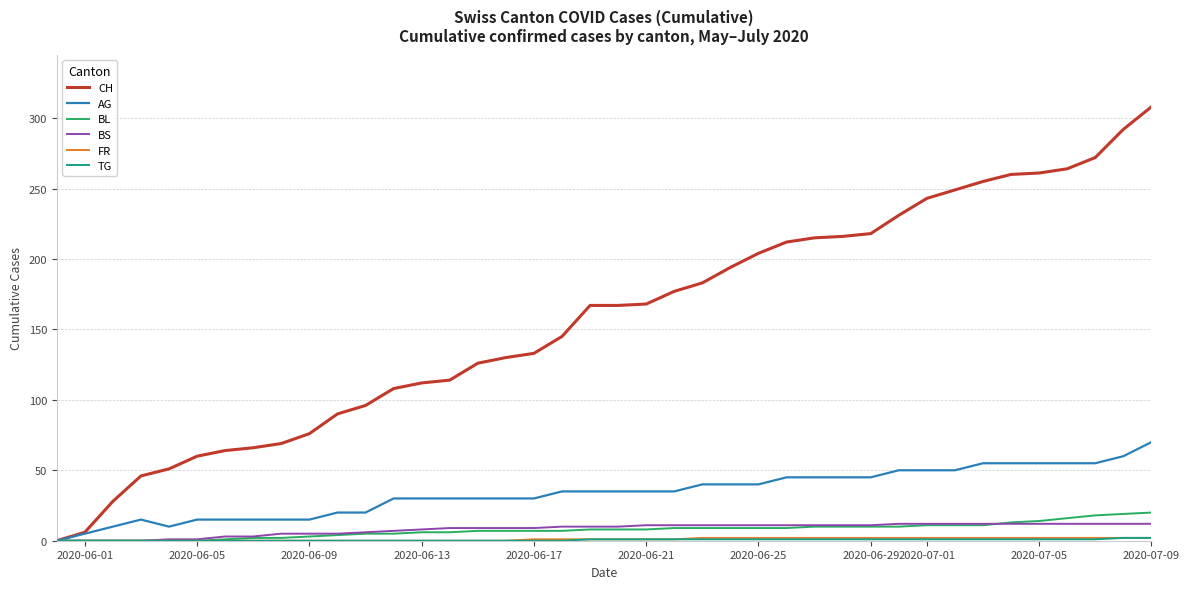

Which series has the largest range (max minus min)?

CH